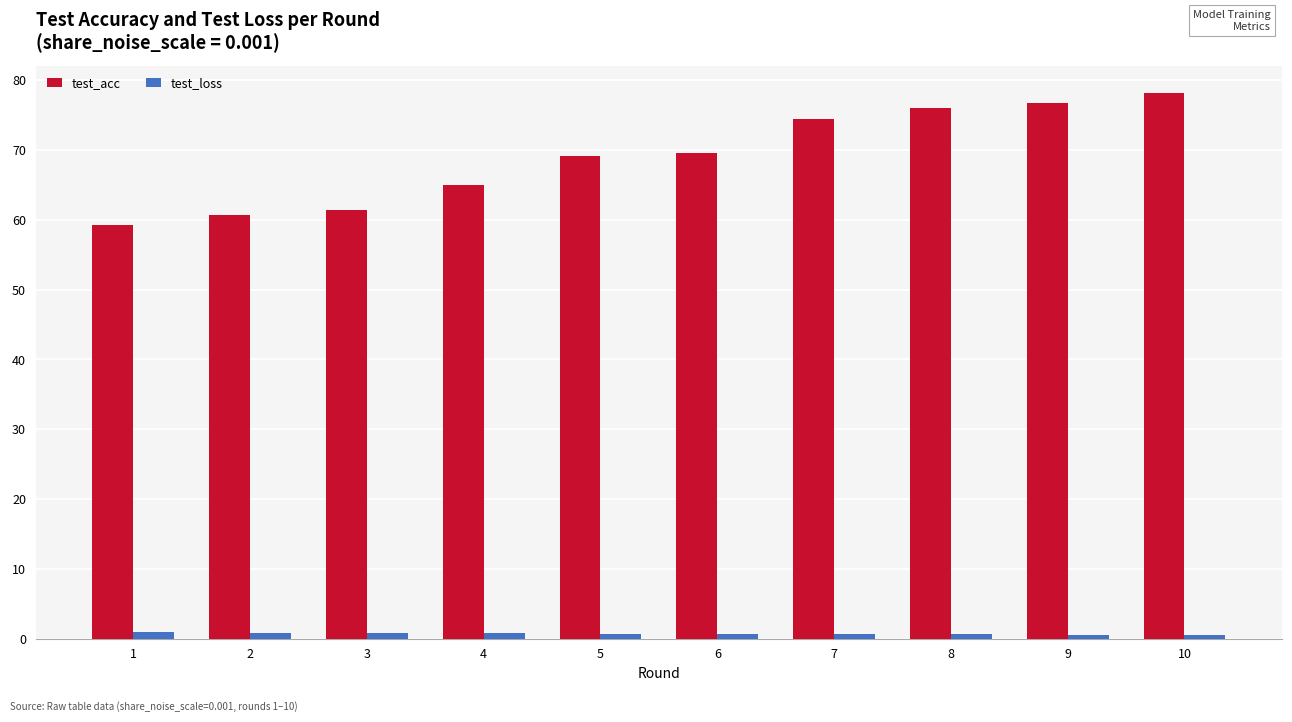

Which series has the largest range (max minus min)?

test_acc